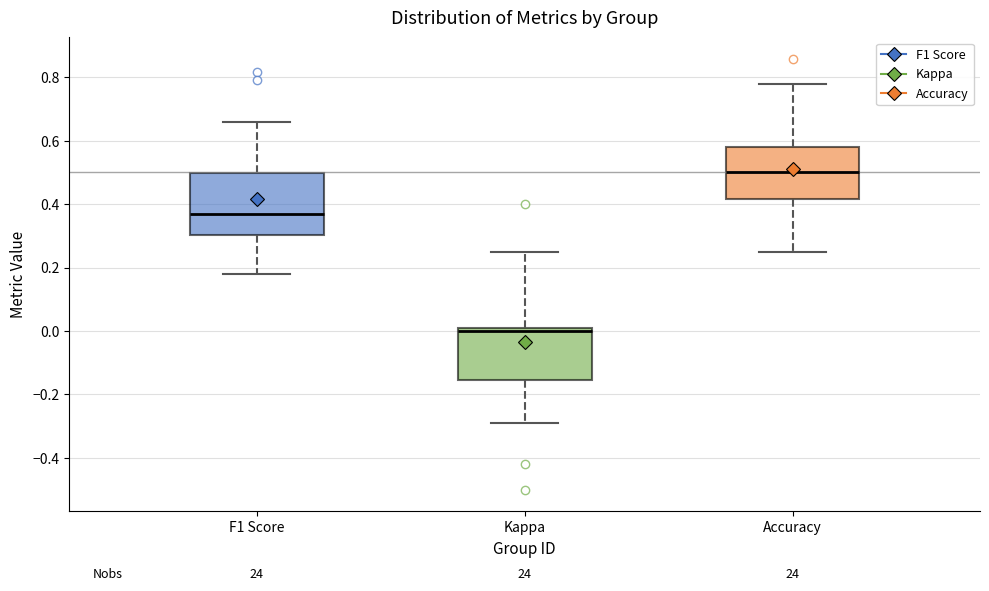

Where is the upper edge of the box for Accuracy on the y-axis? The values are not printed on the chart, so give them approximately, as read against the axis.

0.58